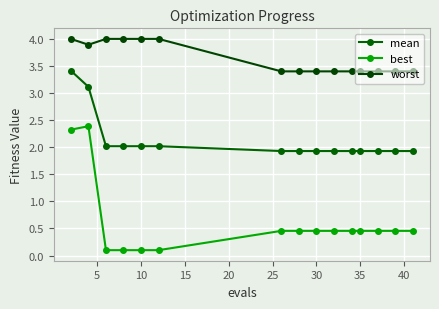

Rank the series by their average value, from lowest to highest.

best, mean, worst